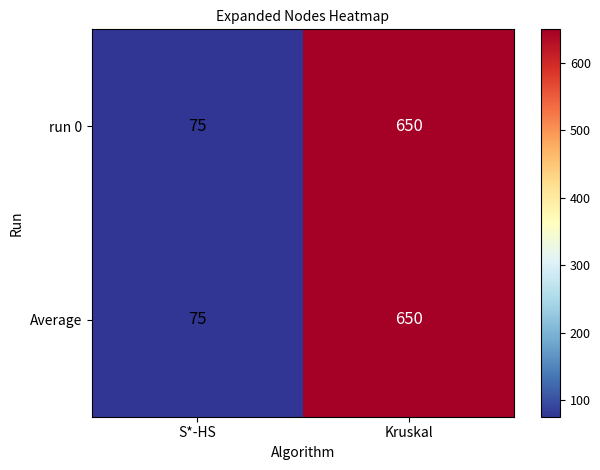

What is the sum of all Average values?

725